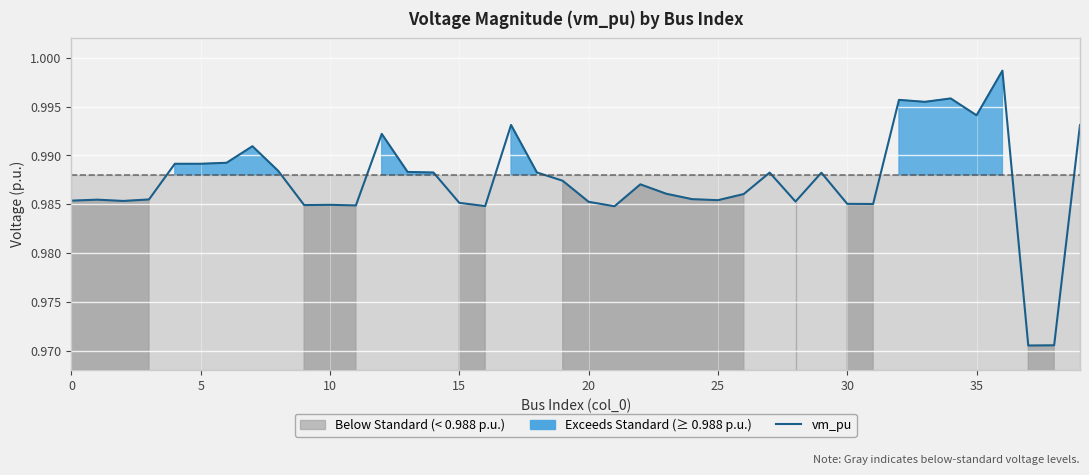

The chart shows a value of 1.5 at 18. True or false?

False